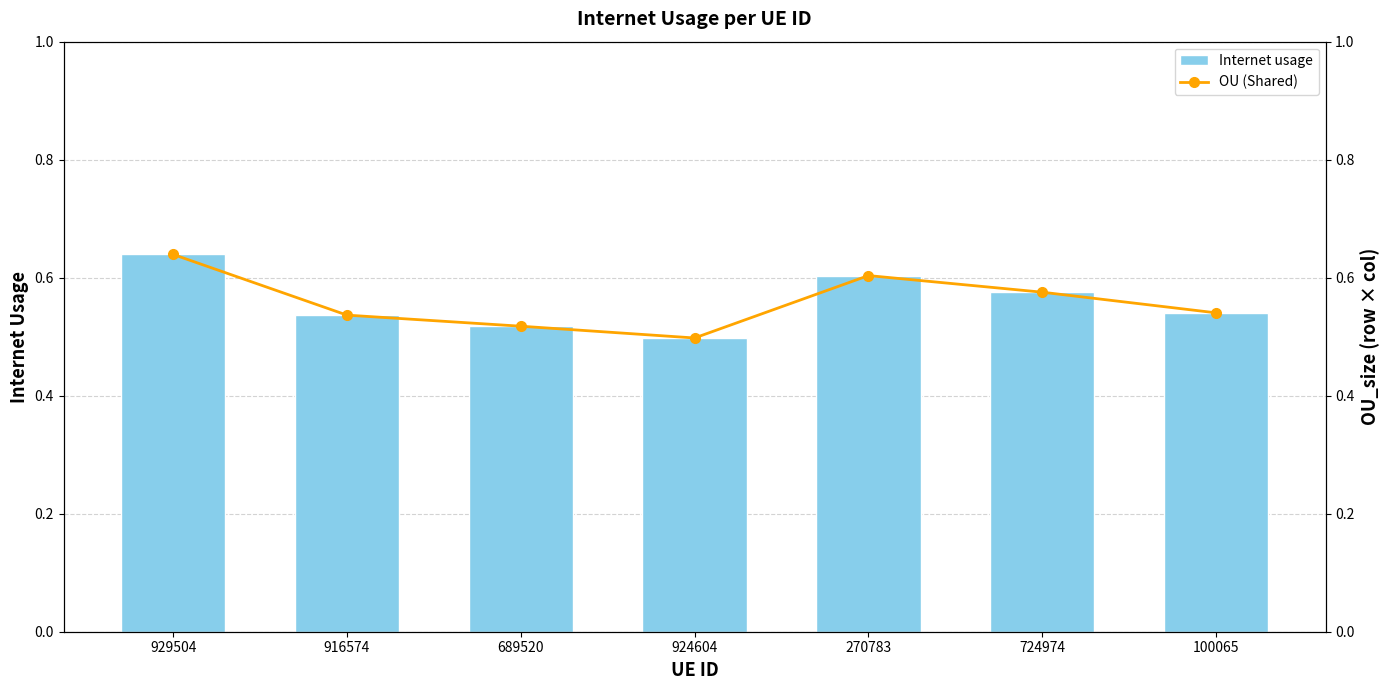

The value of OU (Shared) at 689520 is 0.5. True or false?

True